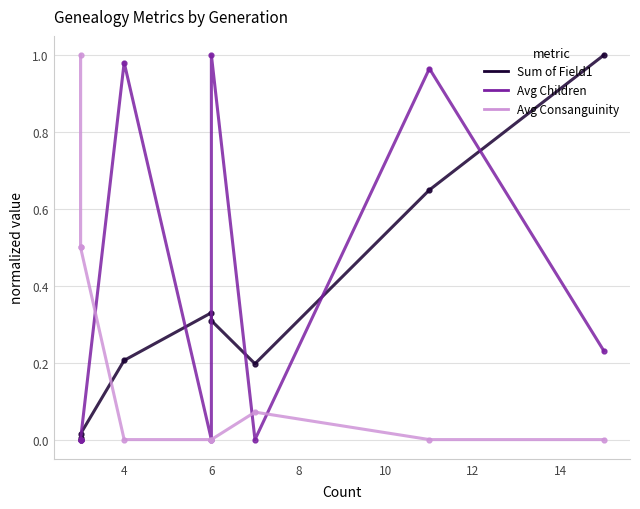

True or false: Avg Children and Avg Consanguinity intersect in this chart.

True